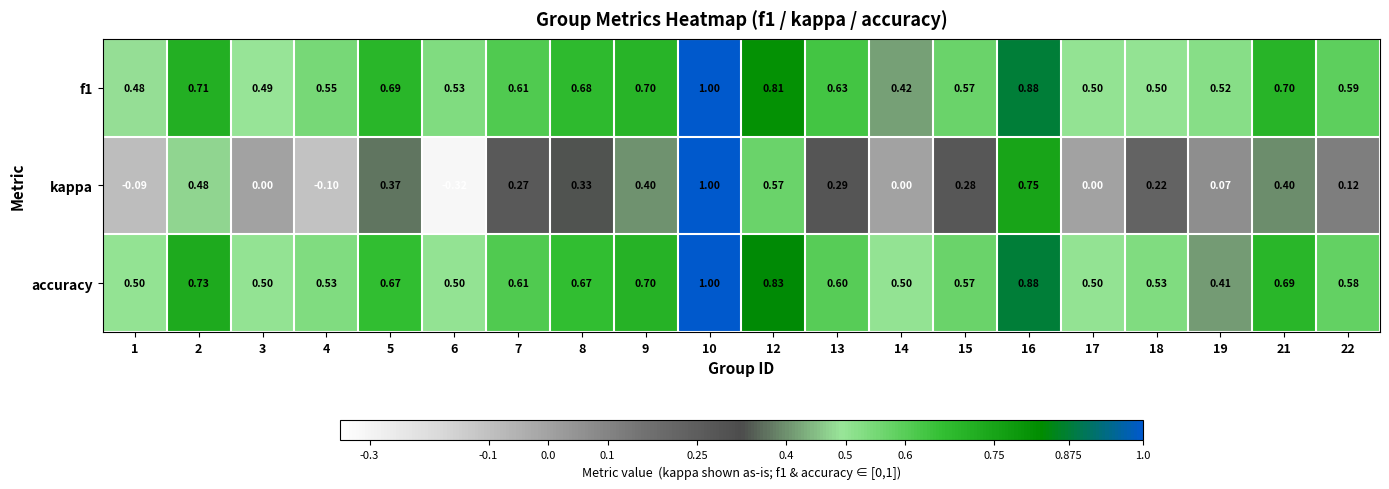

Which series has the widest spread of values?

kappa